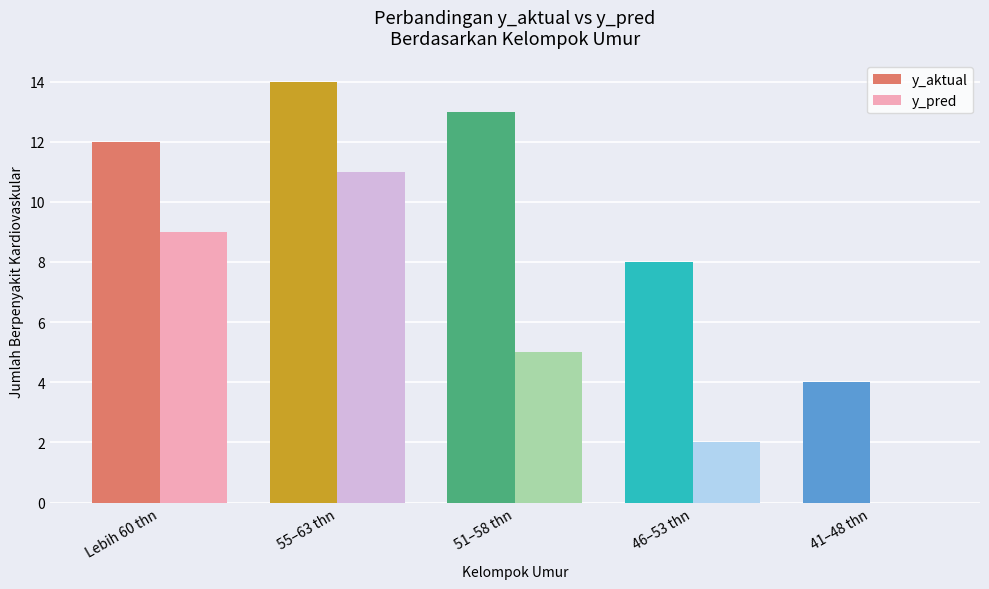

What is the greatest value displayed?

14